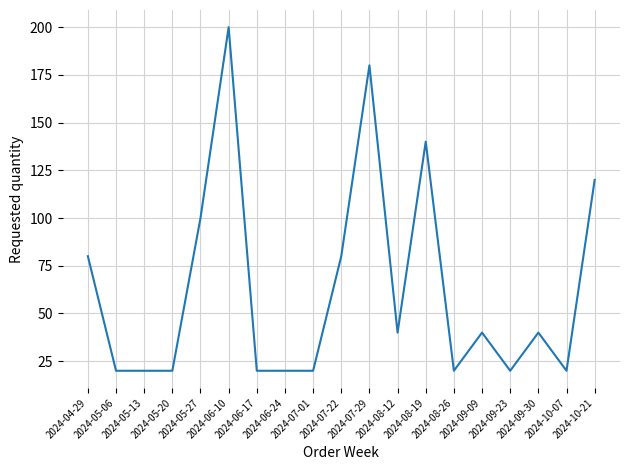

What is the greatest value displayed?

200